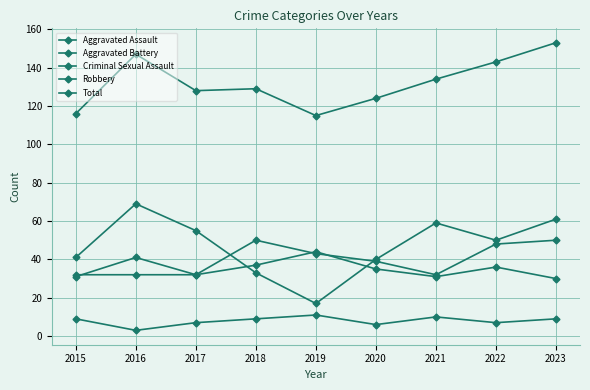

What is the value of the Robbery point at the 5th from the left?

17